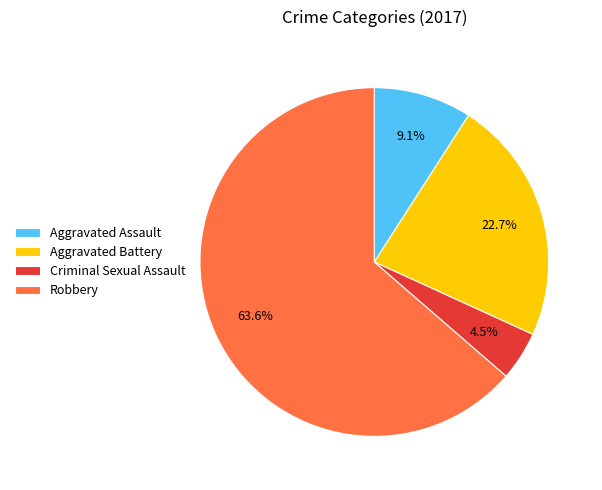

What is the largest slice in the pie chart?

Robbery